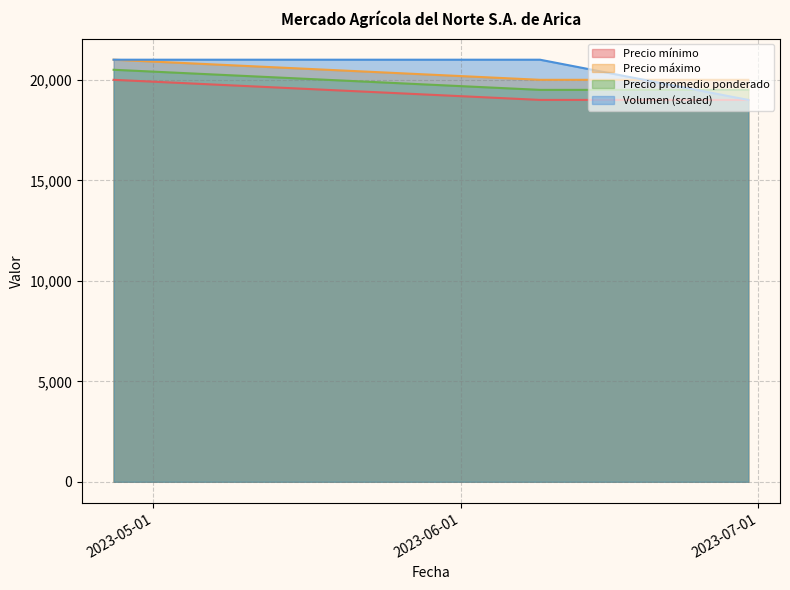

Count the number of data series in this chart.

4